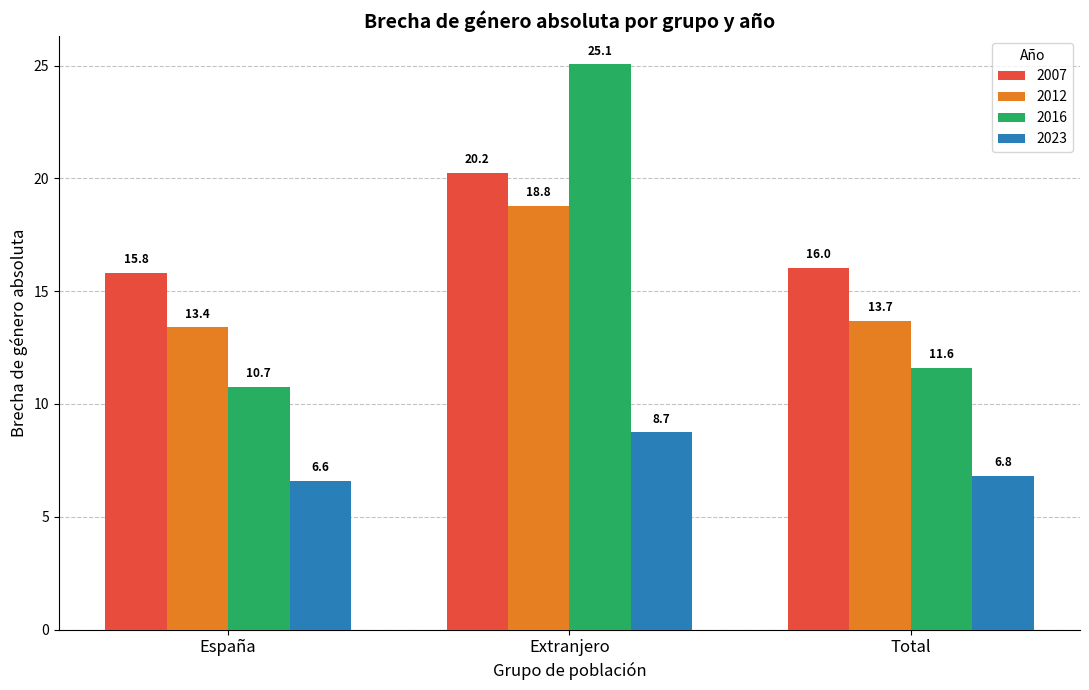

What is the label of the 1st bar from the left?

España